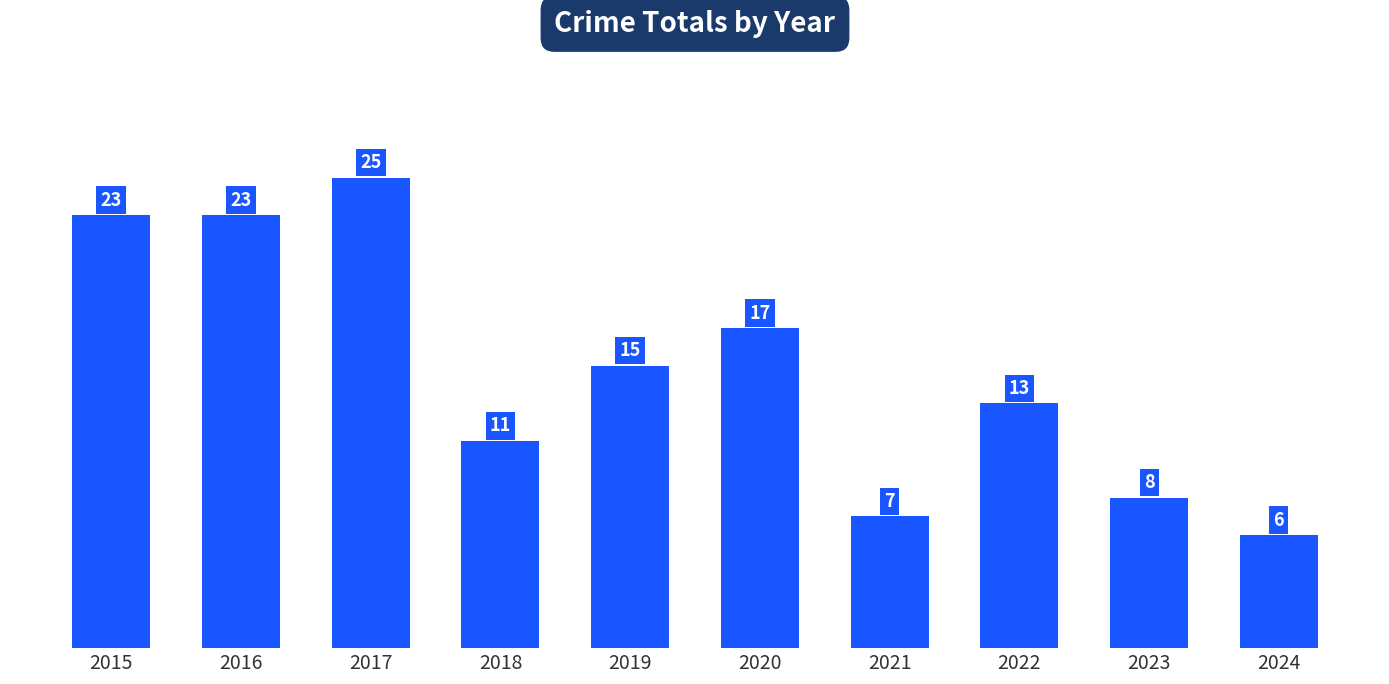

Reading left to right, what are all the values shown in this chart?

23	23	25	11	15	17	7	13	8	6